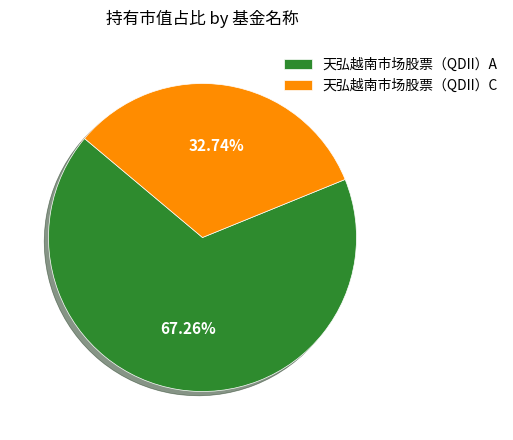

Approximately how many times larger is the value at 天弘越南市场股票（QDII）C compared to 天弘越南市场股票（QDII）A?

0.5